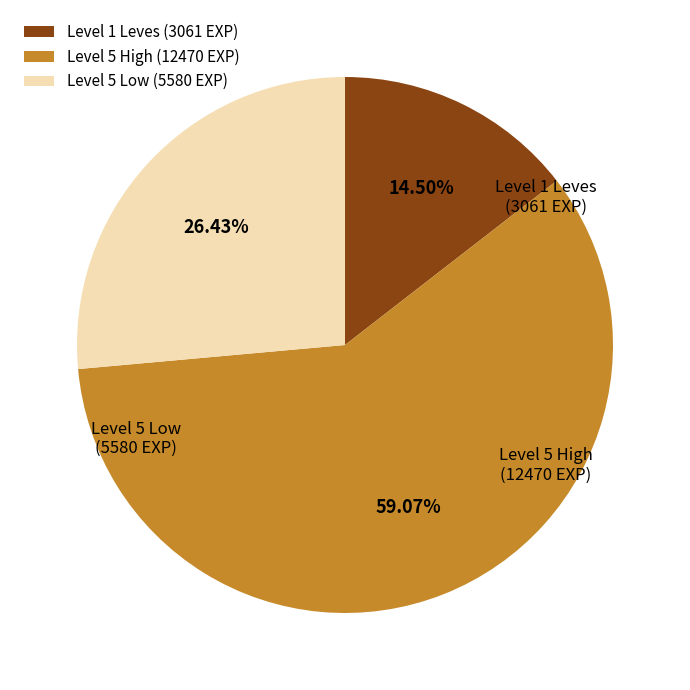

Rank the categories by value from highest to lowest.

Level 5 High (12470 EXP), Level 5 Low (5580 EXP), Level 1 Leves (3061 EXP)